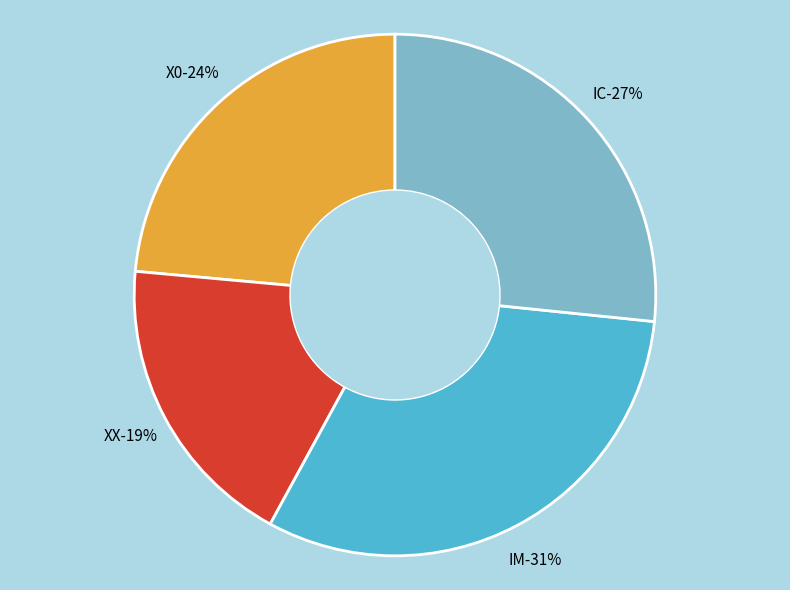

Is the sum of X0 and X0 greater than half?

No